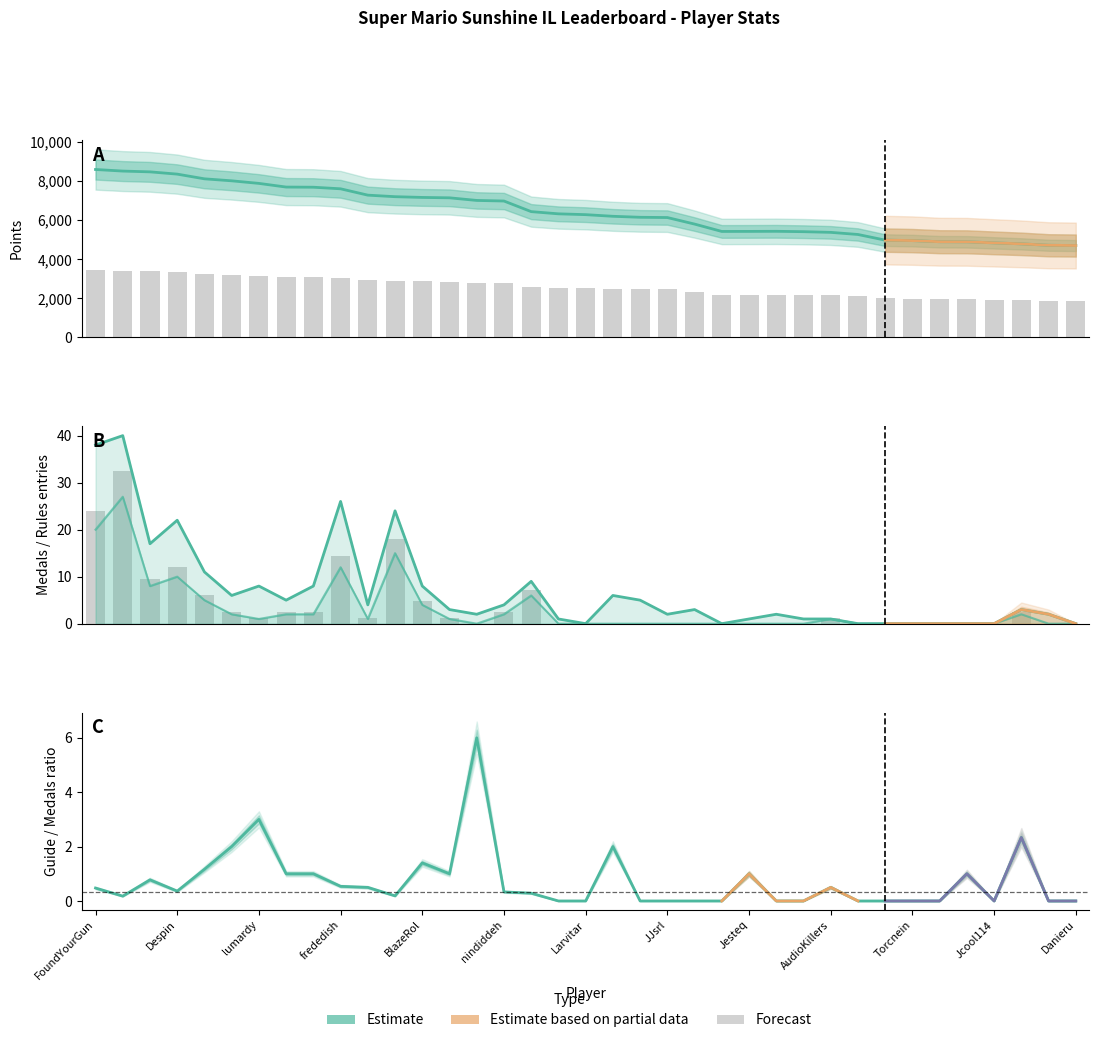

How many series are shown in this chart?

3